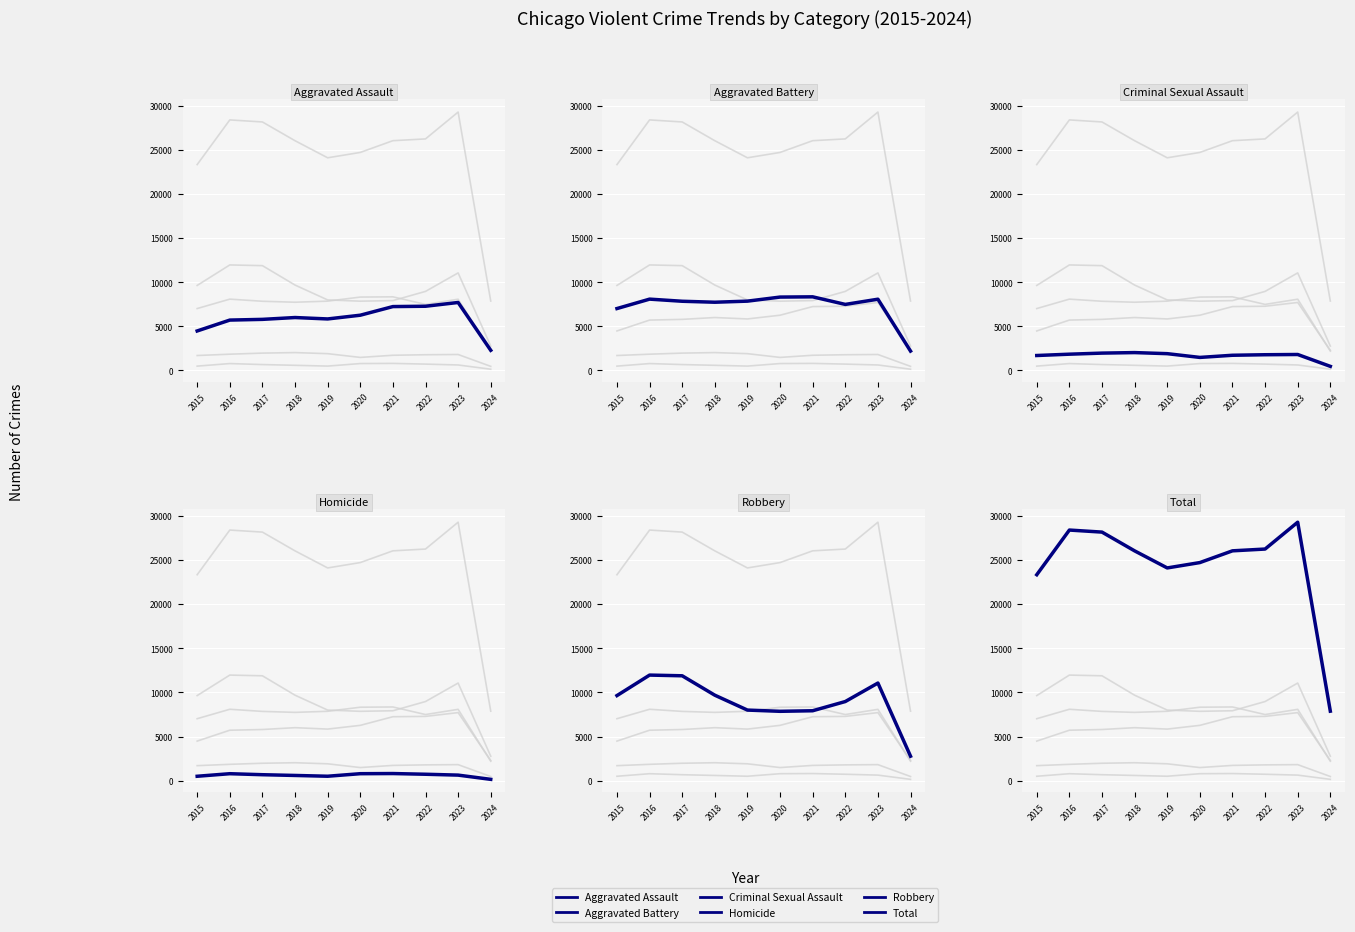

Between 2015 and 2022, which series saw the biggest shift?

Total